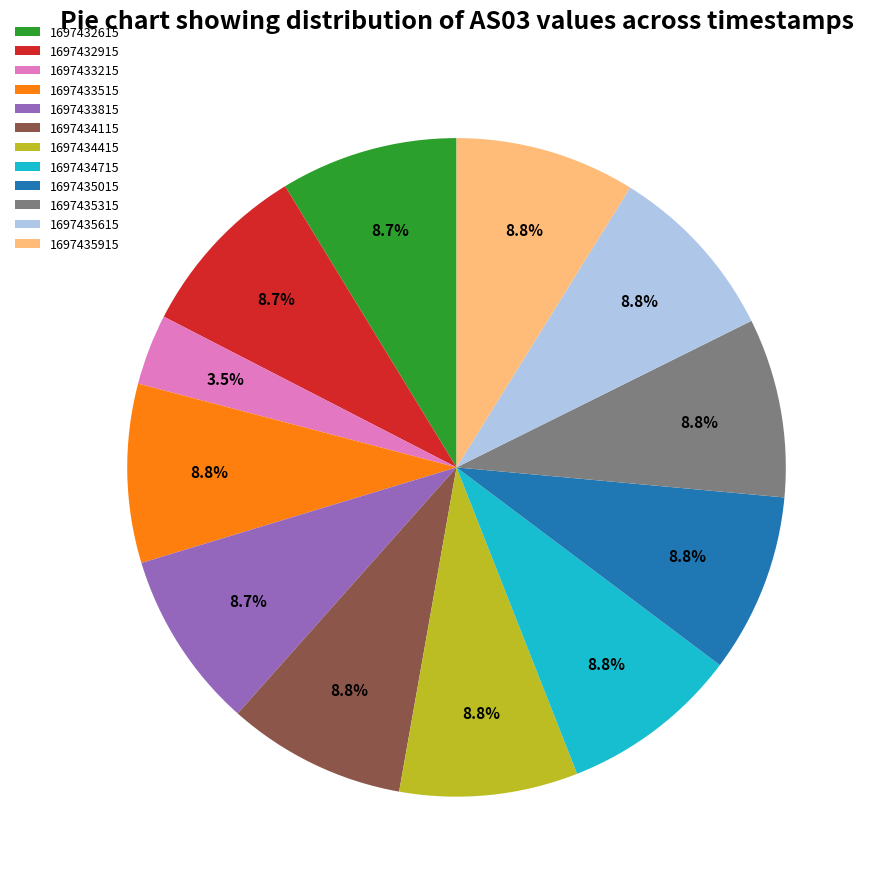

Is 1697433515 the majority of the pie?

No